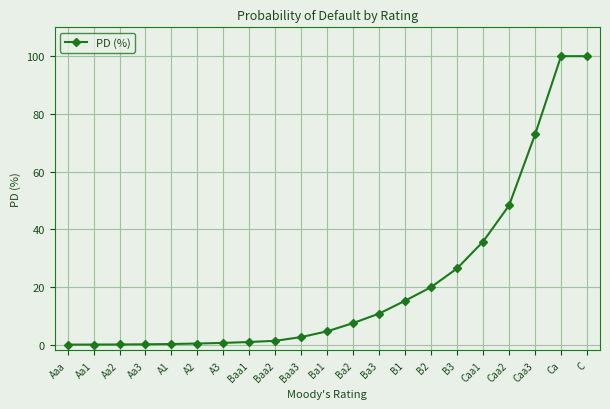

What is the maximum value shown in the chart?

100.0